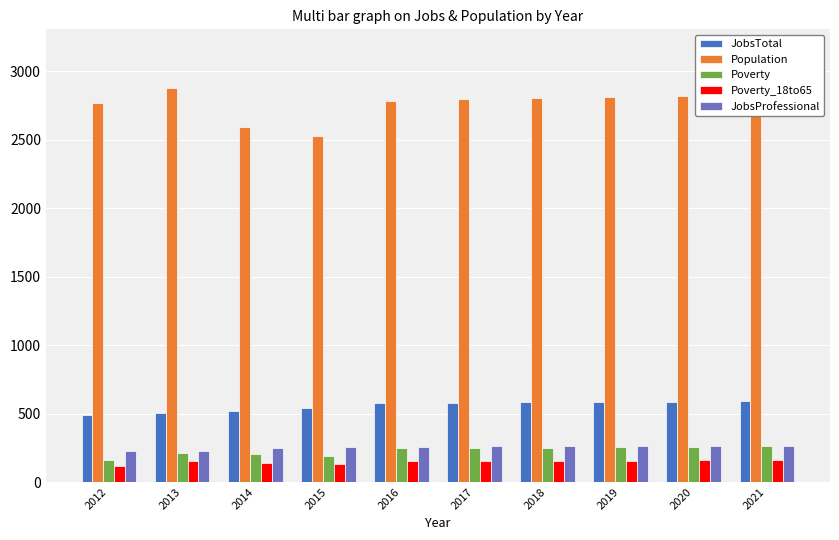

What value does the JobsTotal series have at 2013?

501